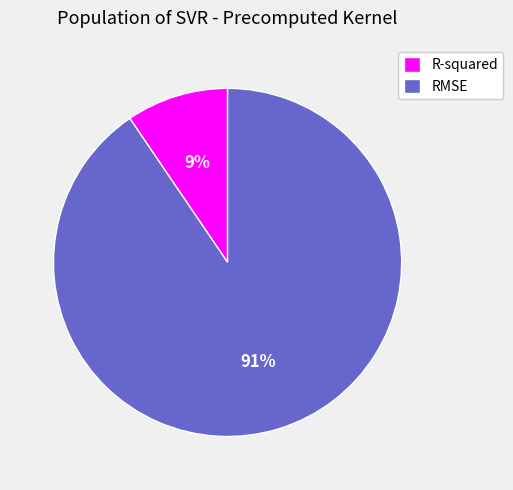

Is R-squared the majority of the pie?

No